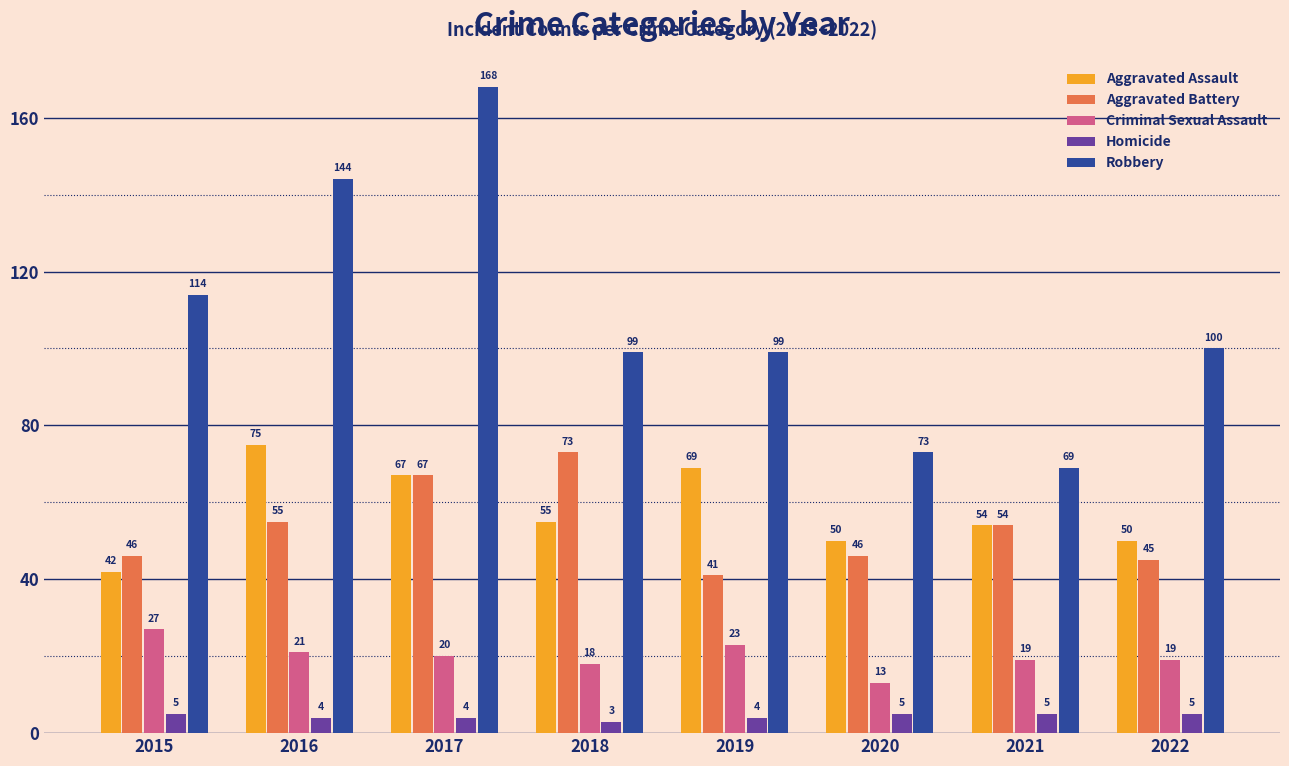

What is the value of the Homicide bar at the 2nd from the left?

4